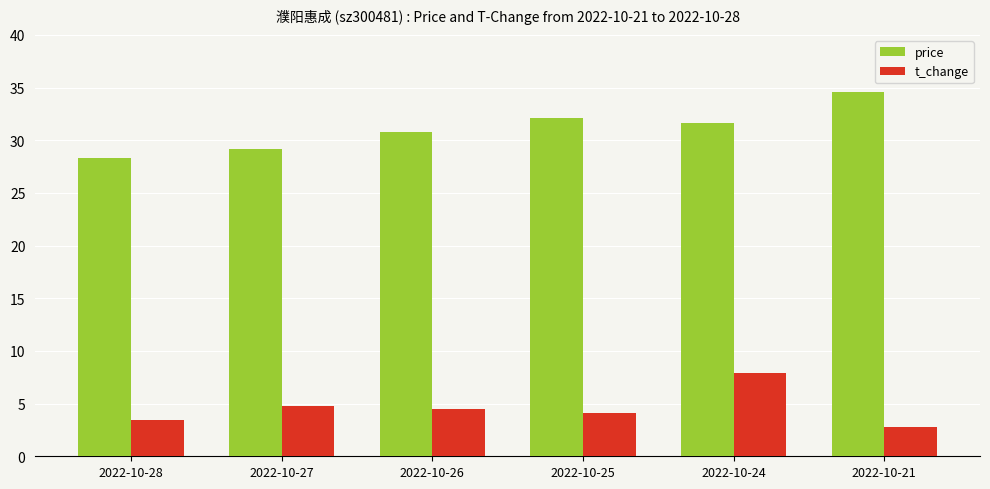

What is the spread (max minus min) of values at 2022-10-27?

24.4